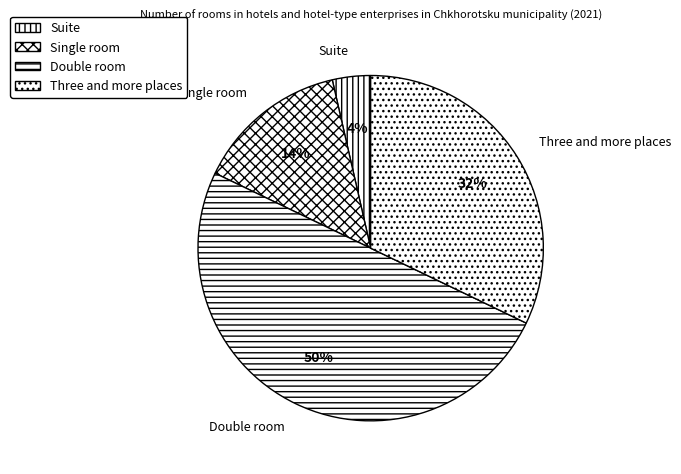

Do Double room and Single room together represent more than half of the pie?

Yes